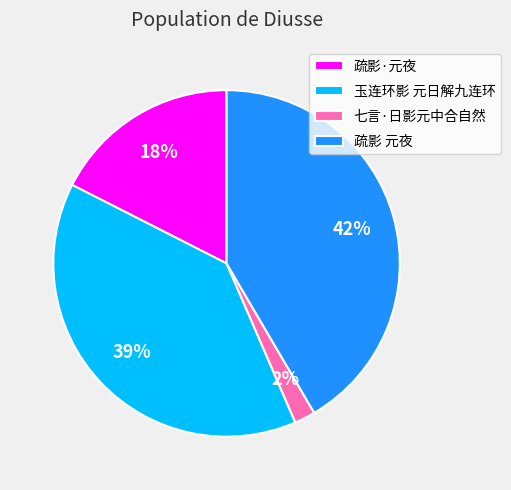

Is 七言·日影元中合自然 the majority of the pie?

No